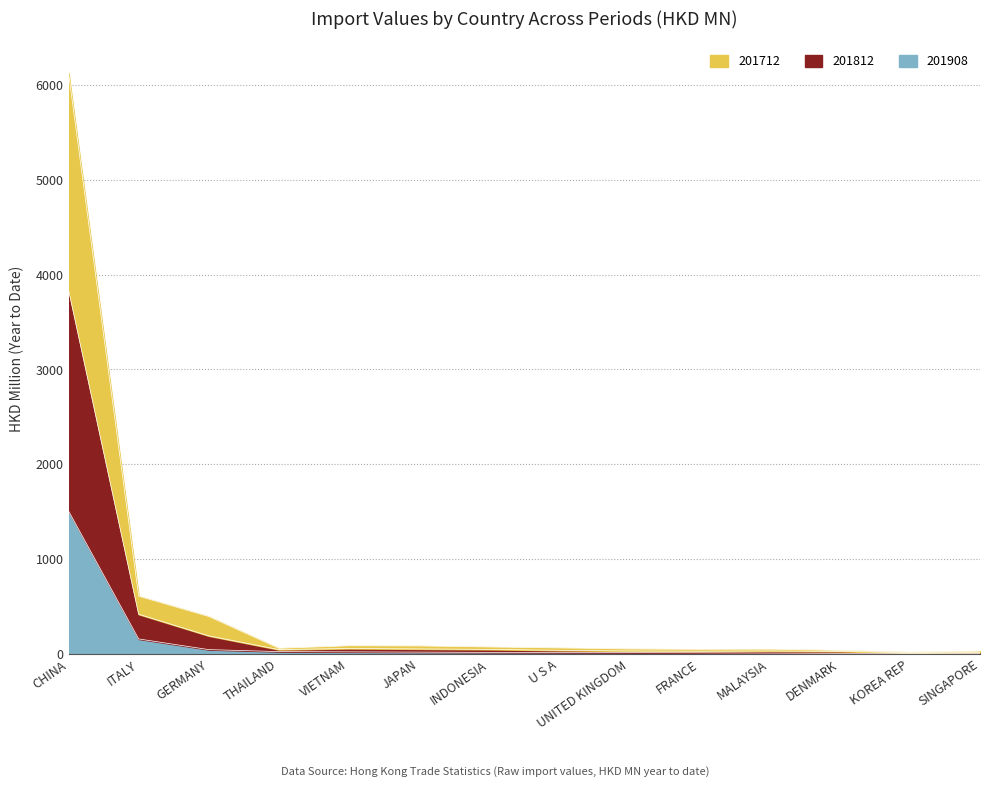

Where does the 201812 series first go above 16?

CHINA